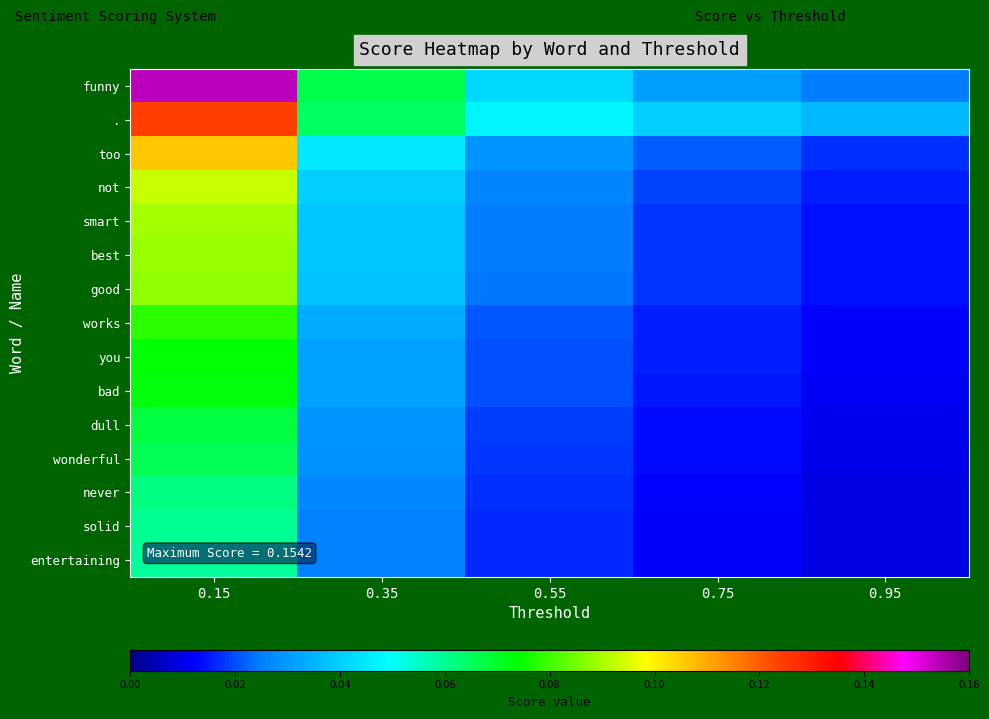

At 0.35, list the series in order from smallest to largest.

entertaining, solid, never, wonderful, dull, bad, you, works, good, best, smart, not, too, ., funny